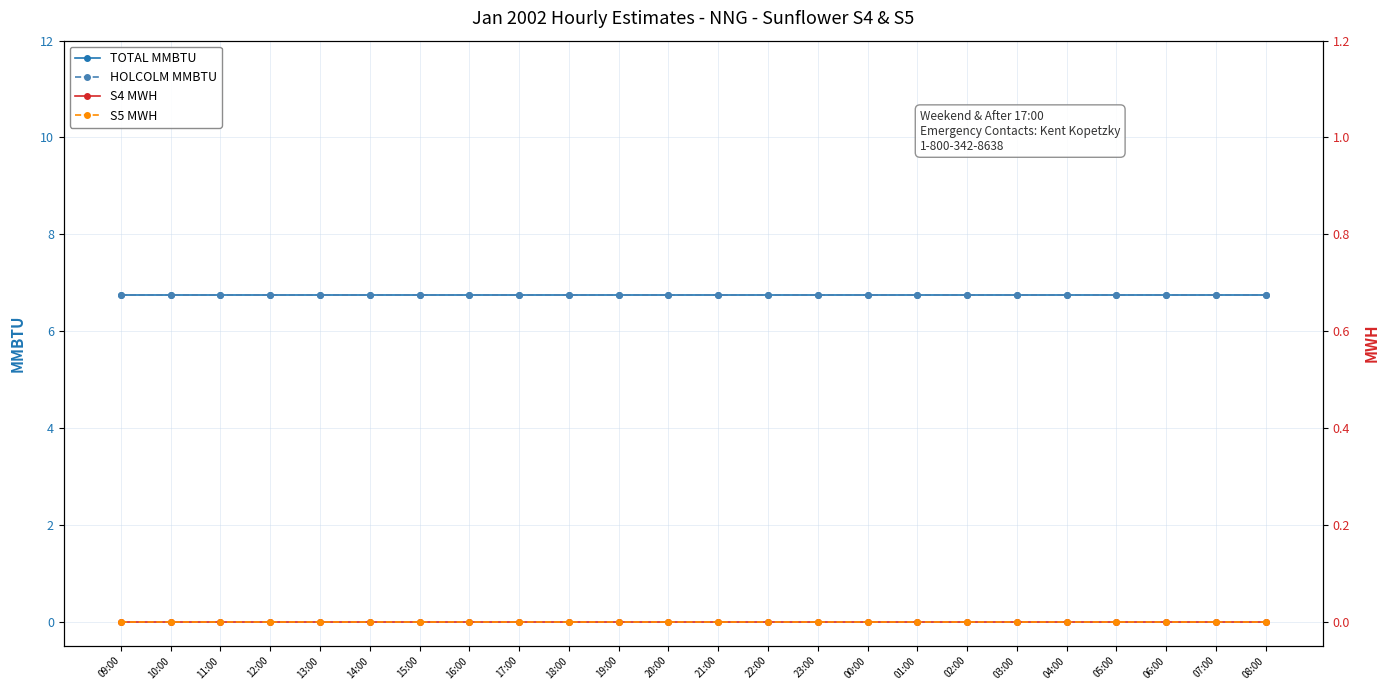

True or false: S5 MWH and HOLCOLM MMBTU cross at least once.

False